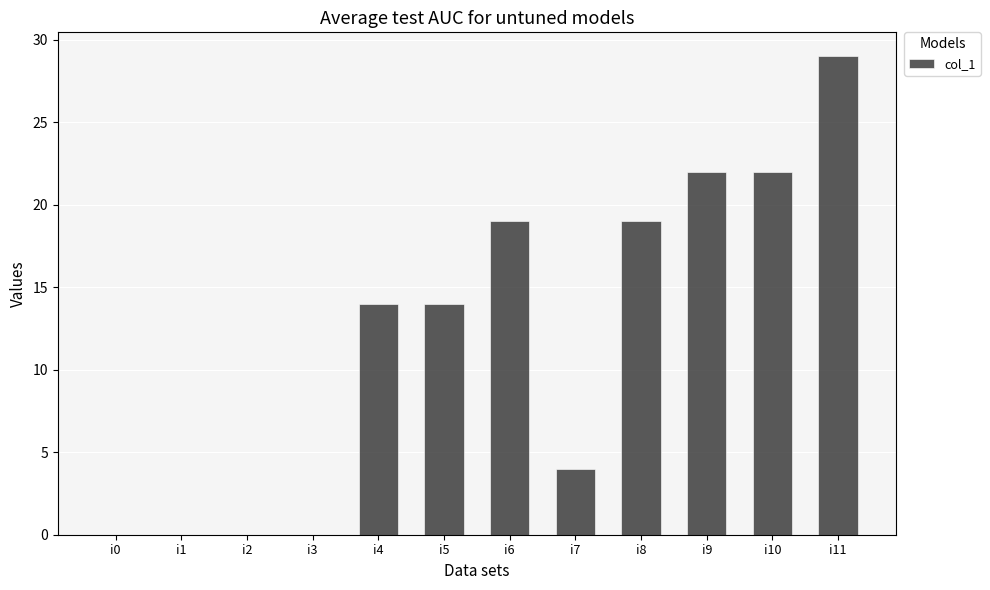

What is the maximum value shown in the chart?

29